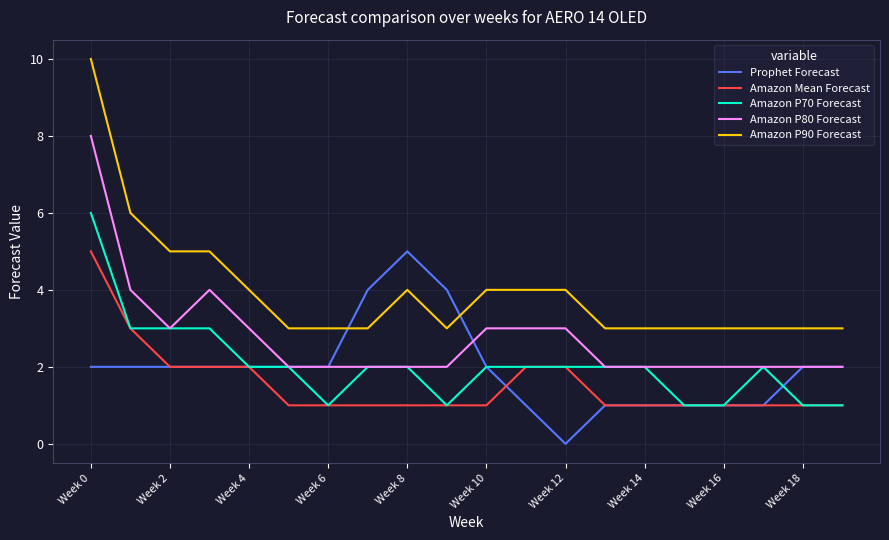

What is the highest value of the Amazon P90 Forecast series?

10